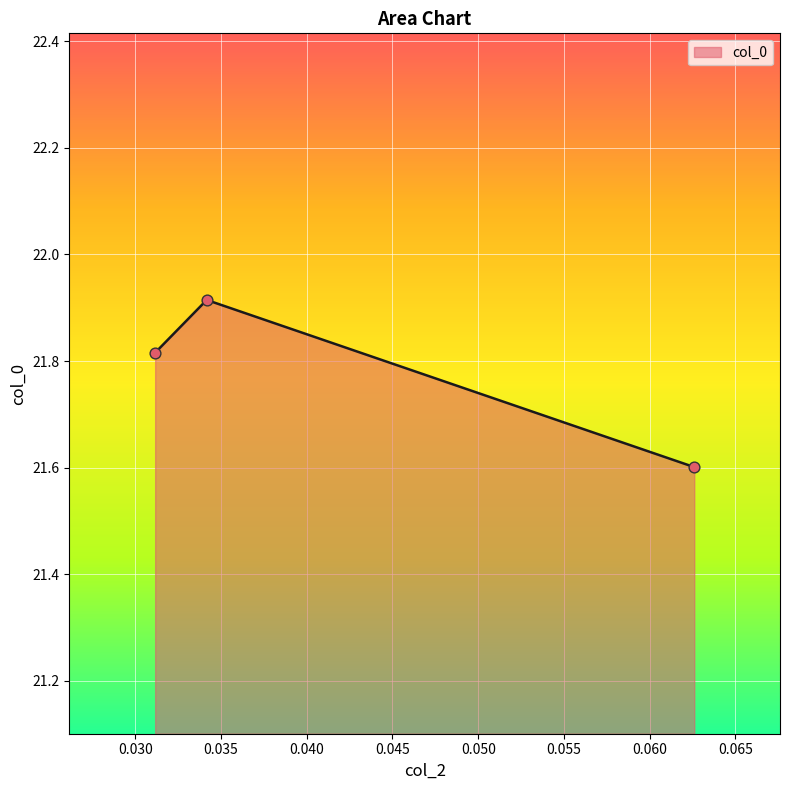

What is the smallest value displayed?

21.6